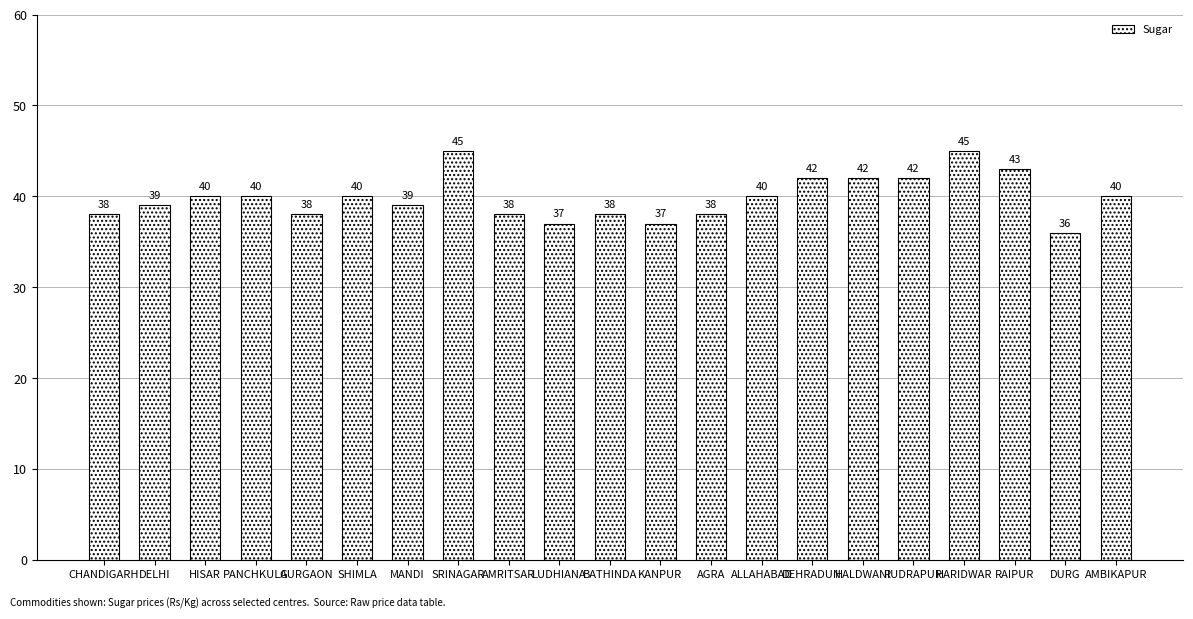

Read the value at GURGAON.

38